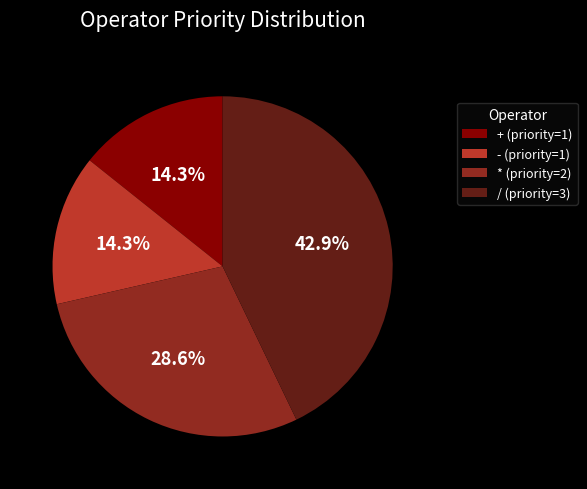

What is the largest slice in the pie chart?

/ (priority=3)